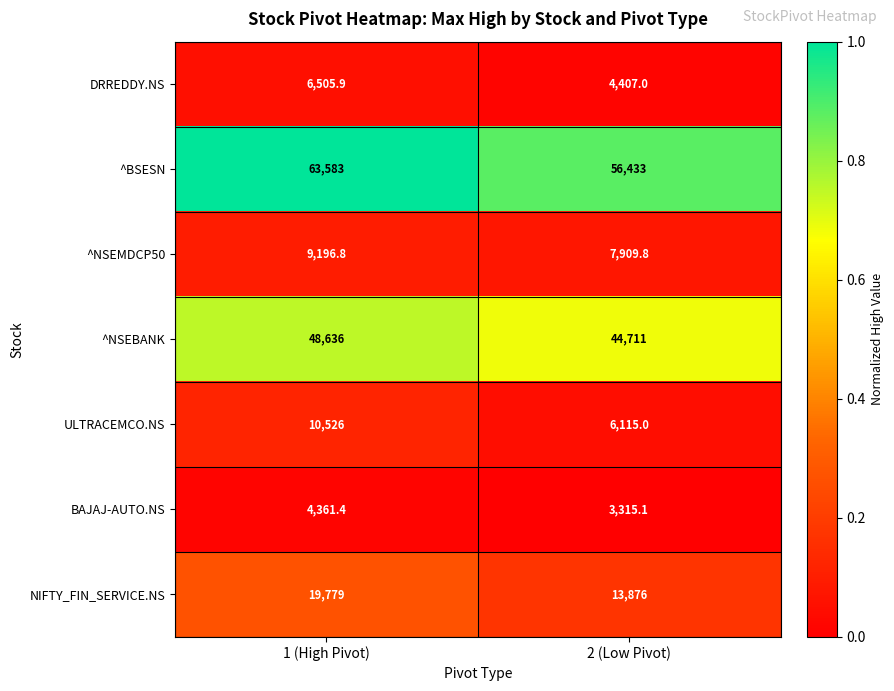

List the labels in order of BAJAJ-AUTO.NS value, largest first.

1 (High Pivot), 2 (Low Pivot)